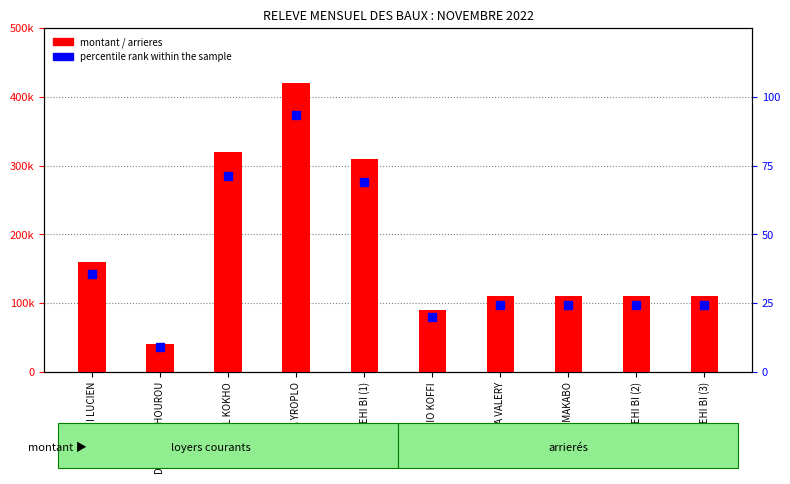

Which series has the largest total across all categories?

MONTANT / ARRIERES